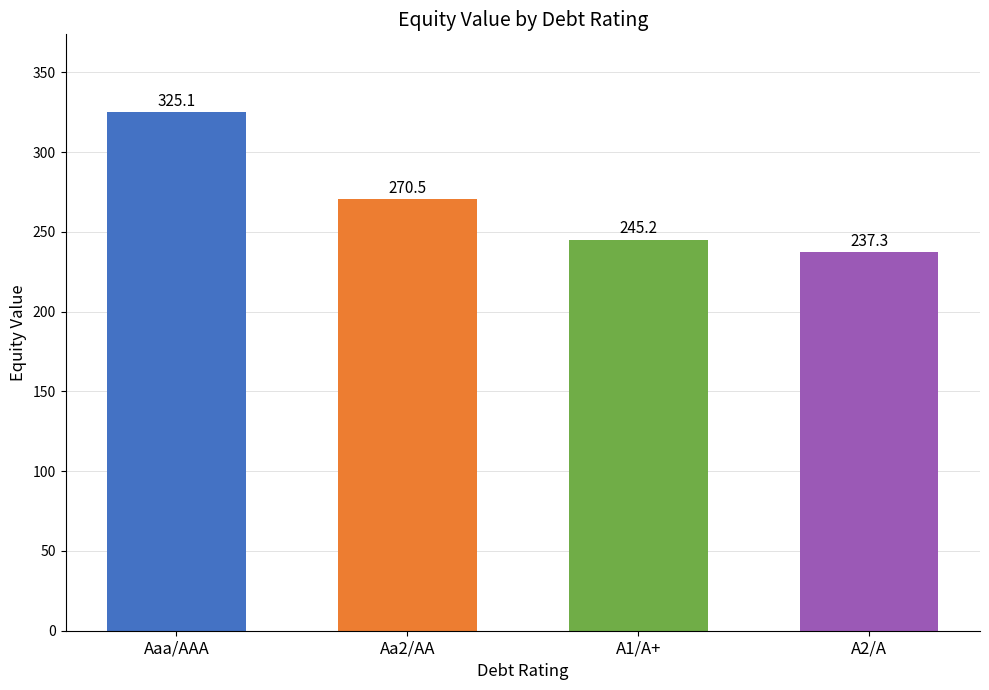

What is the label of the 3rd bar from the right?

Aa2/AA